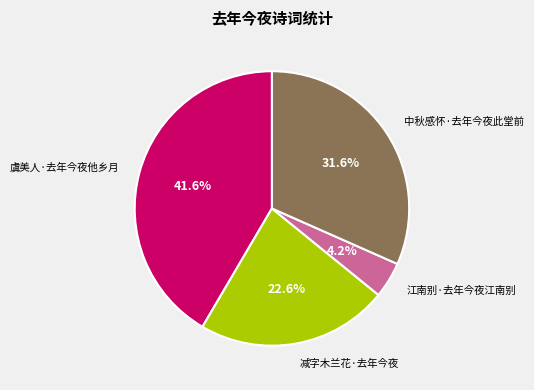

Is there any slice that represents more than half of the pie?

No